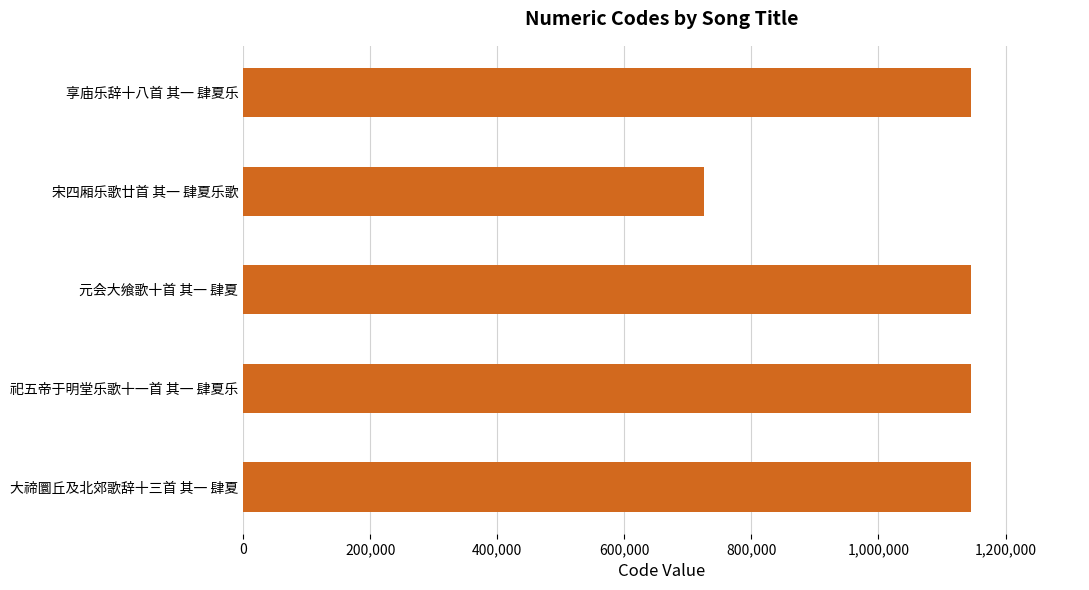

What is the label of the 5th bar from the top?

大禘圜丘及北郊歌辞十三首 其一 肆夏